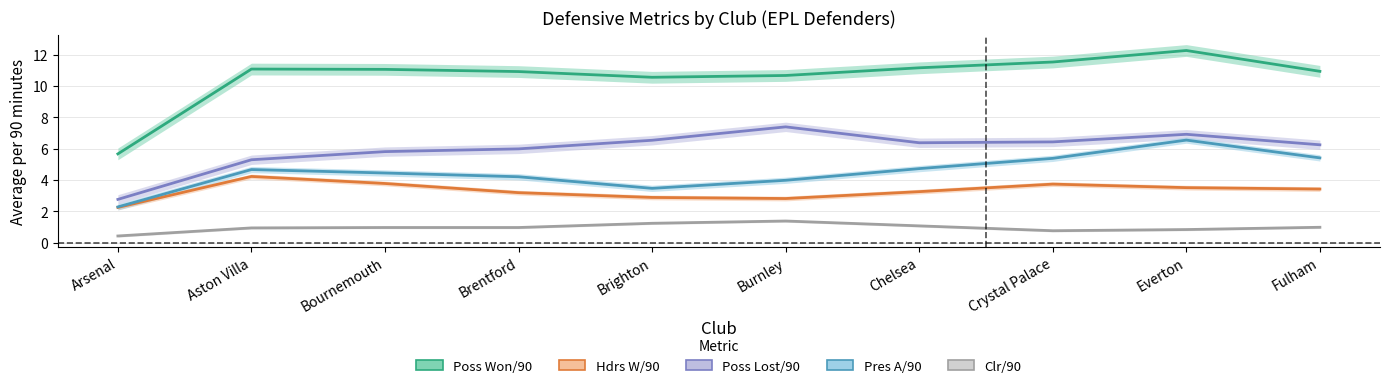

What is the label of the 10th point from the left?

Fulham